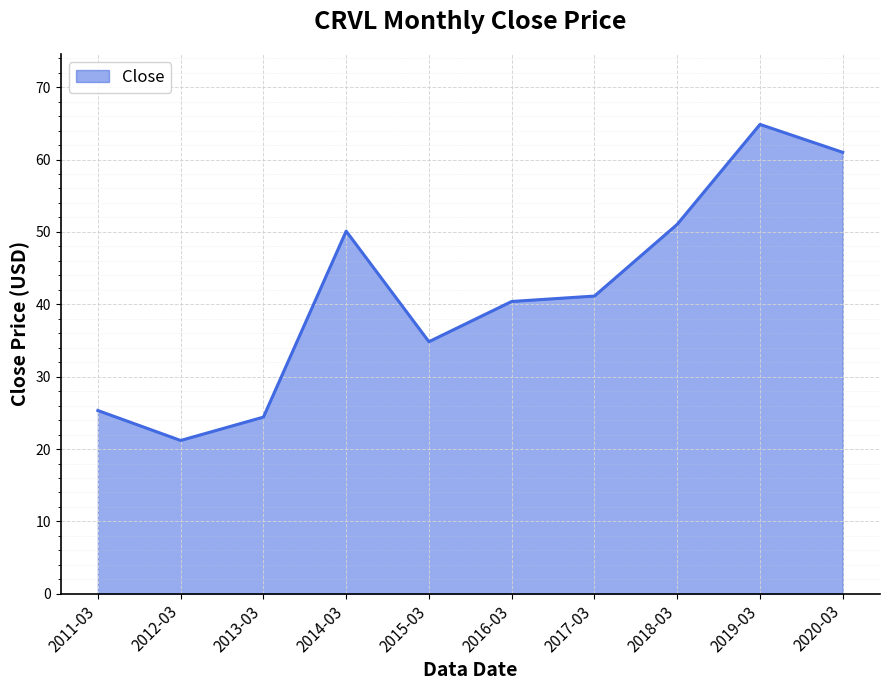

What is the ratio of the value at 2015-03 to the value at 2017-03?

0.8